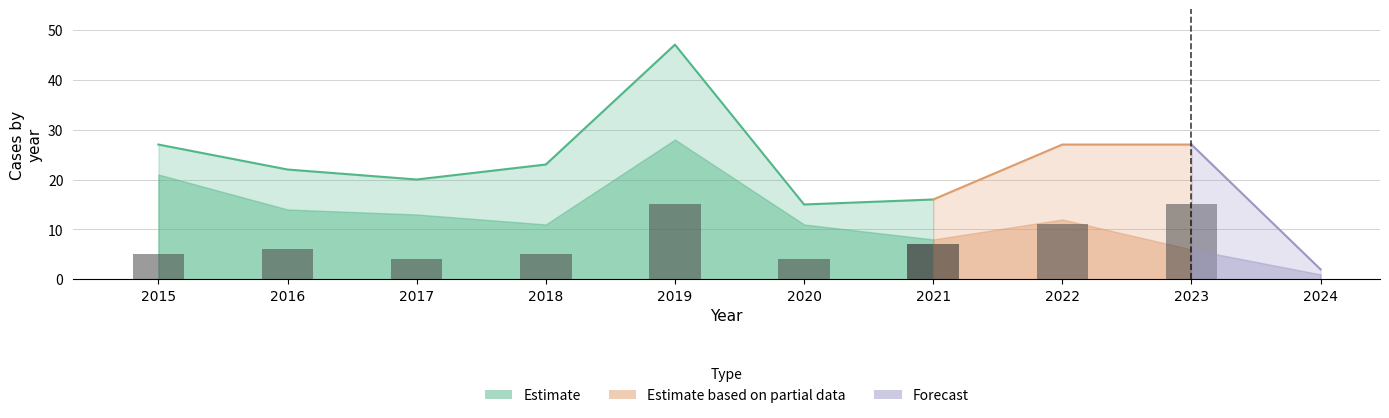

Are the bars grouped side by side (vs. stacked)?

Yes